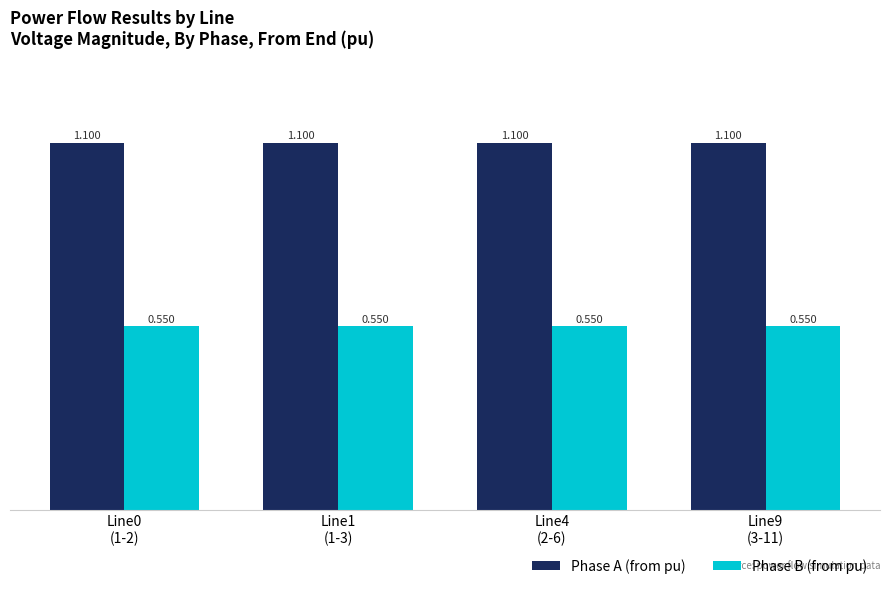

Which series has the largest total across all categories?

Phase A (from pu)